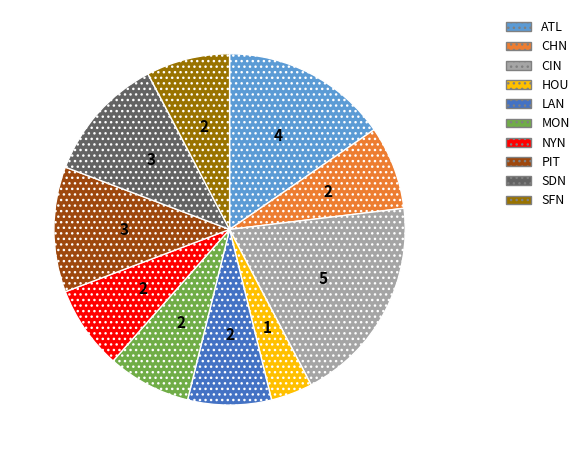

What is the smallest slice in the pie chart?

HOU